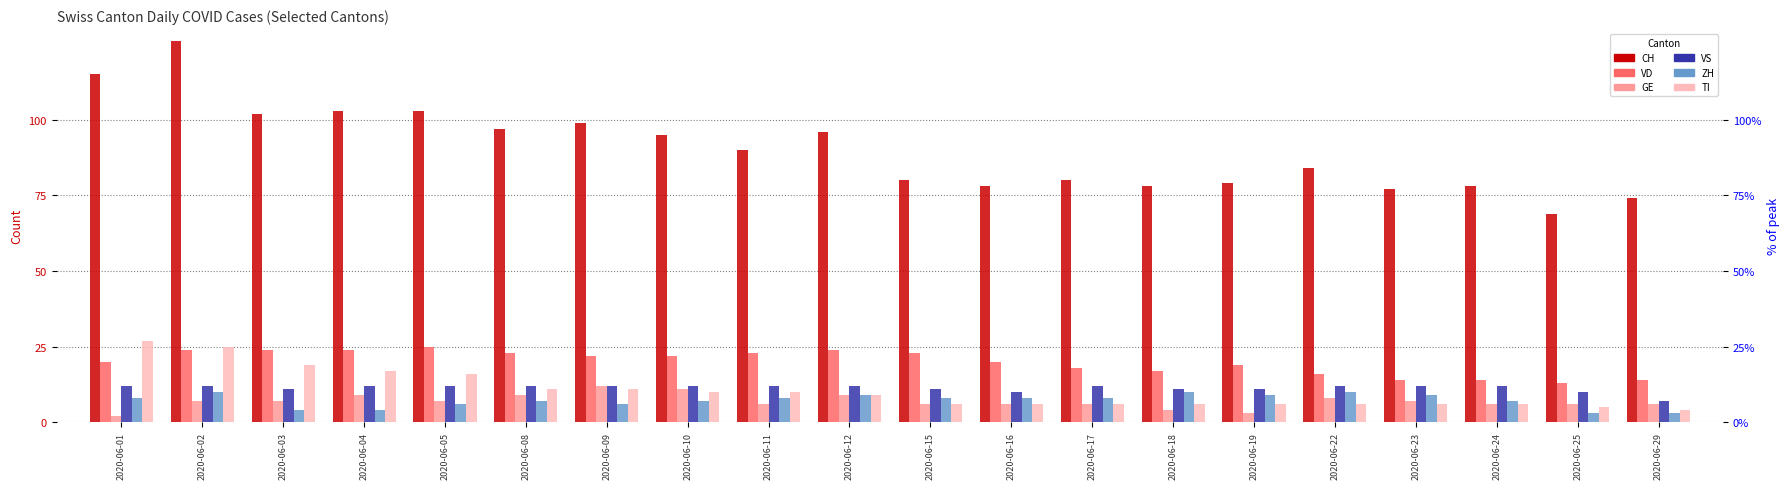

What is the minimum value for GE?

2